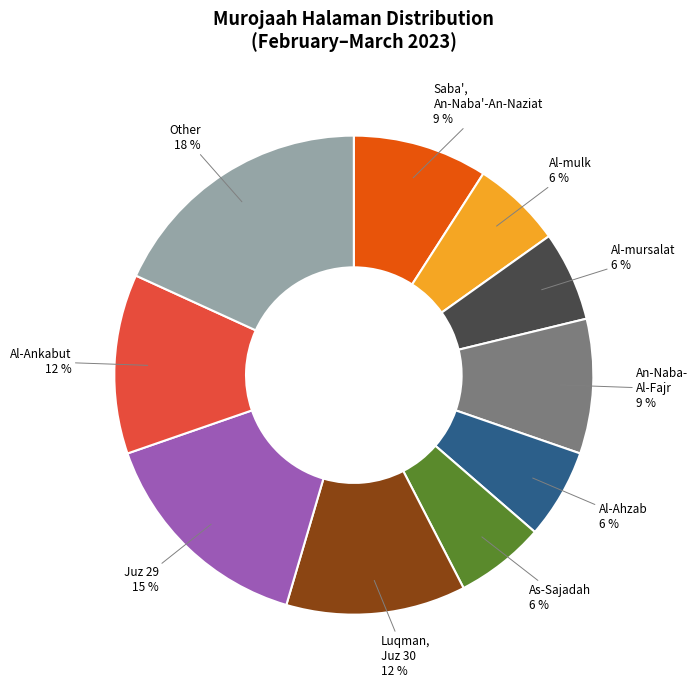

To the nearest percent, what is the difference between the largest and smallest slice percentages?

12%